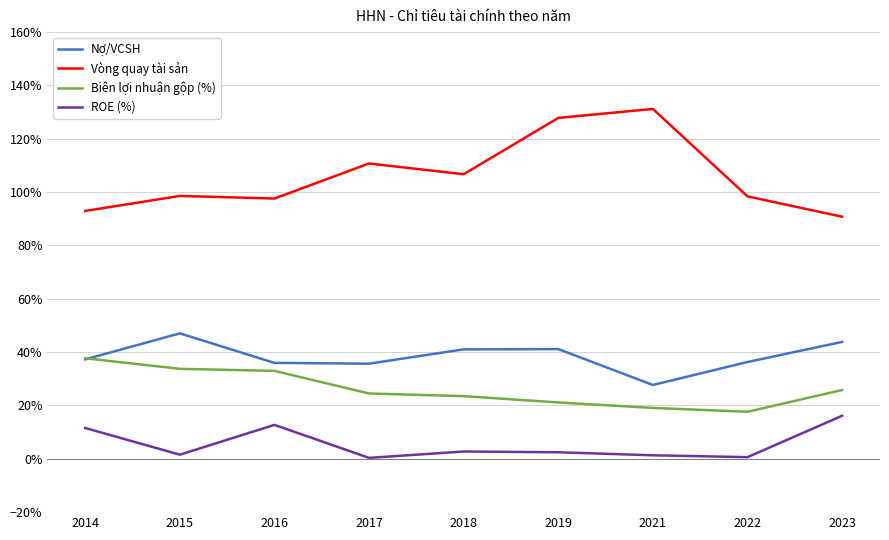

Which has a higher value, 2023 or 2015?

2015